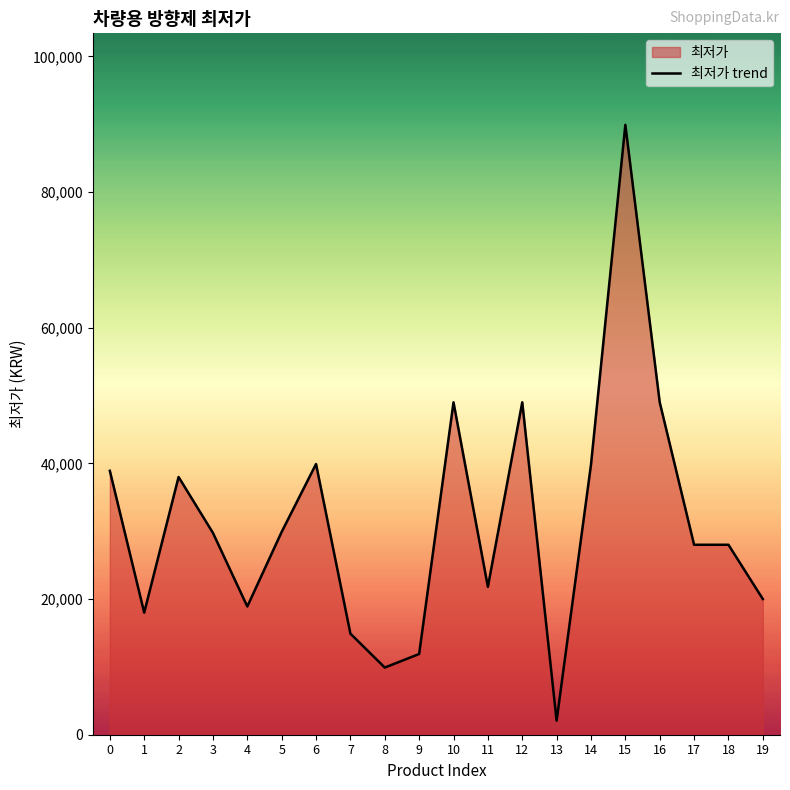

What is the difference between the maximum and minimum values?

87830